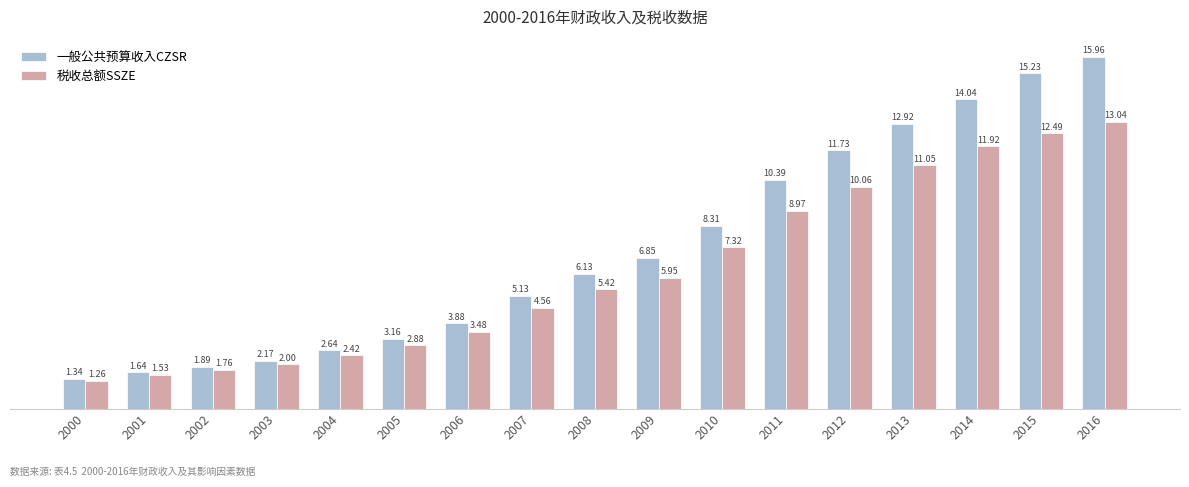

Which series has the widest spread of values?

一般公共预算收入CZSR